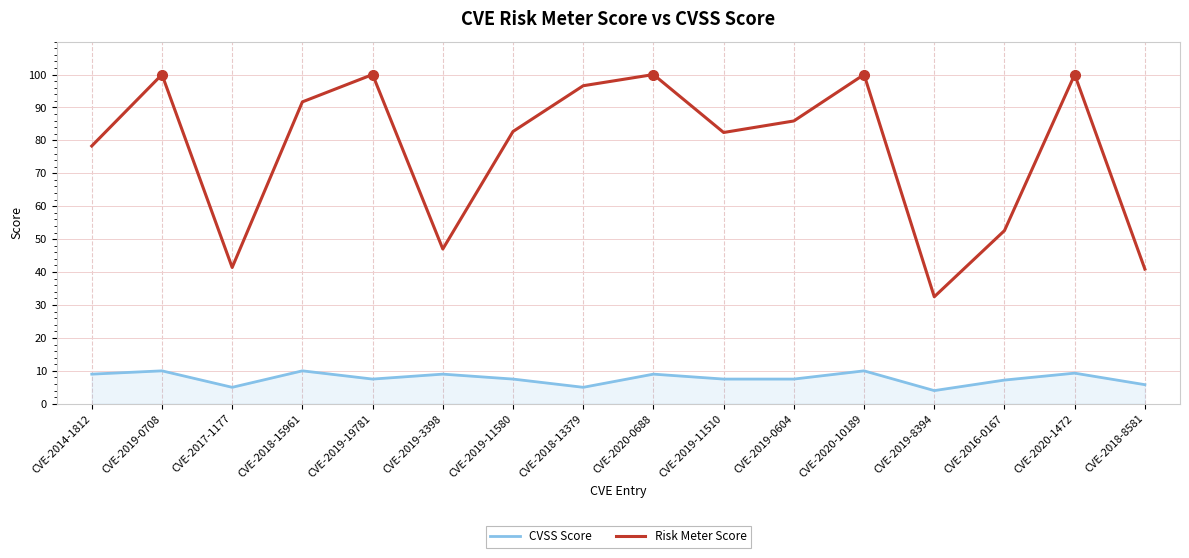

Does the chart display data point markers on the line(s)?

No